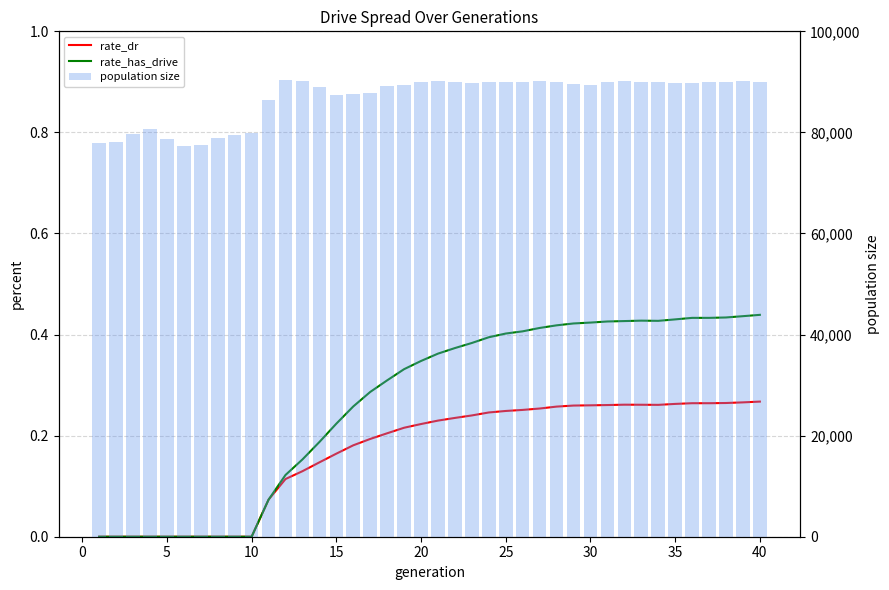

At how many categories does at least one series exceed 72335?

40